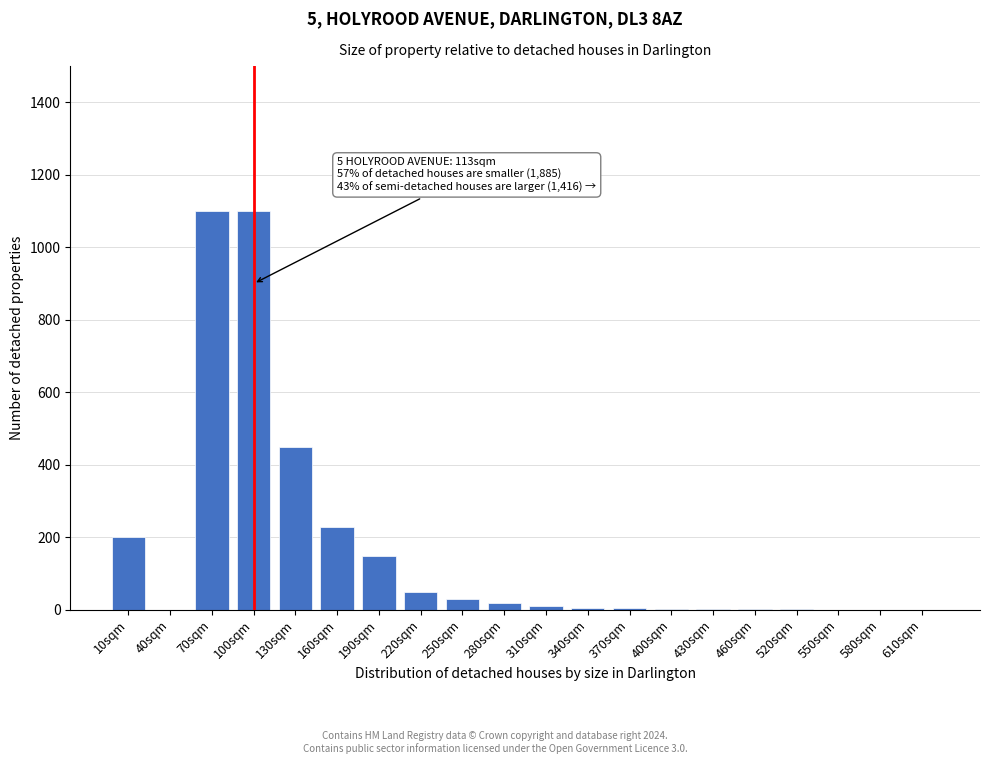

What is the greatest value displayed?

1100